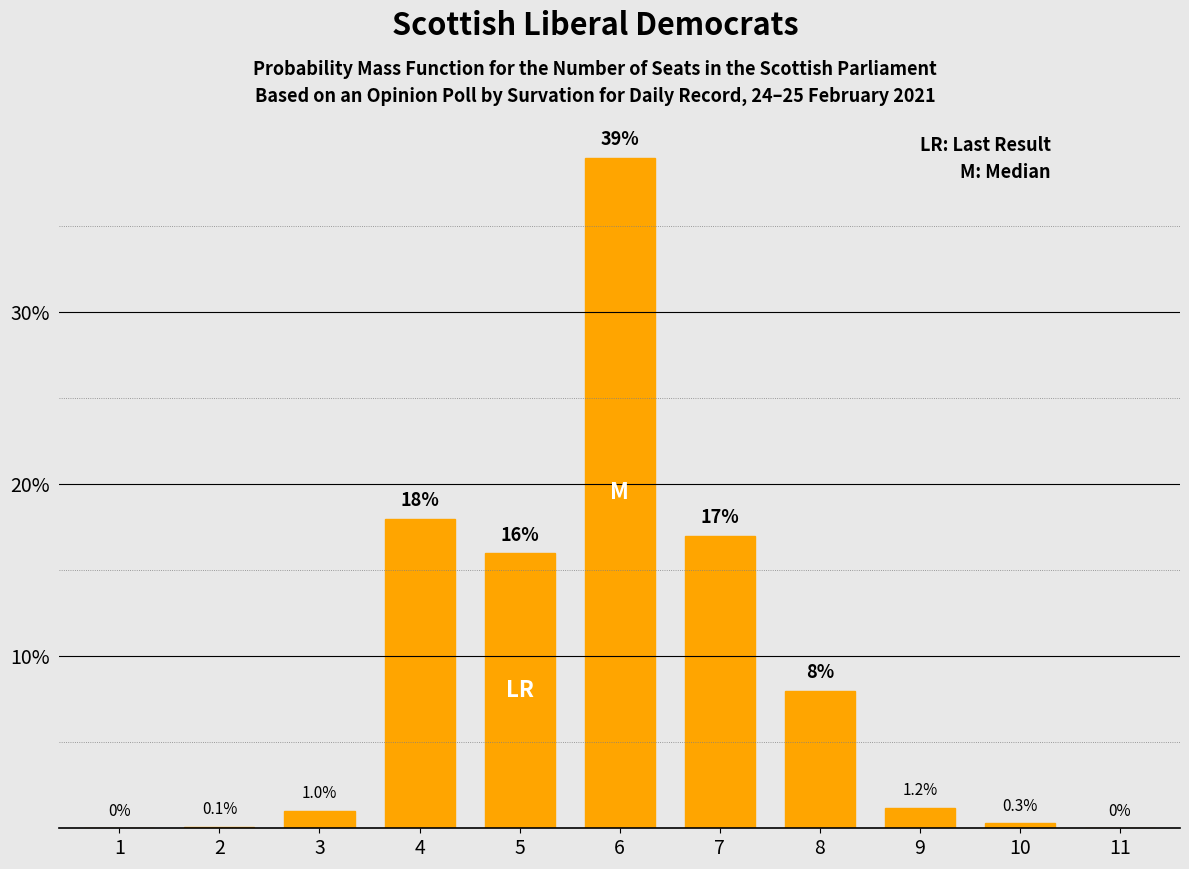

Count the number of data series in this chart.

1